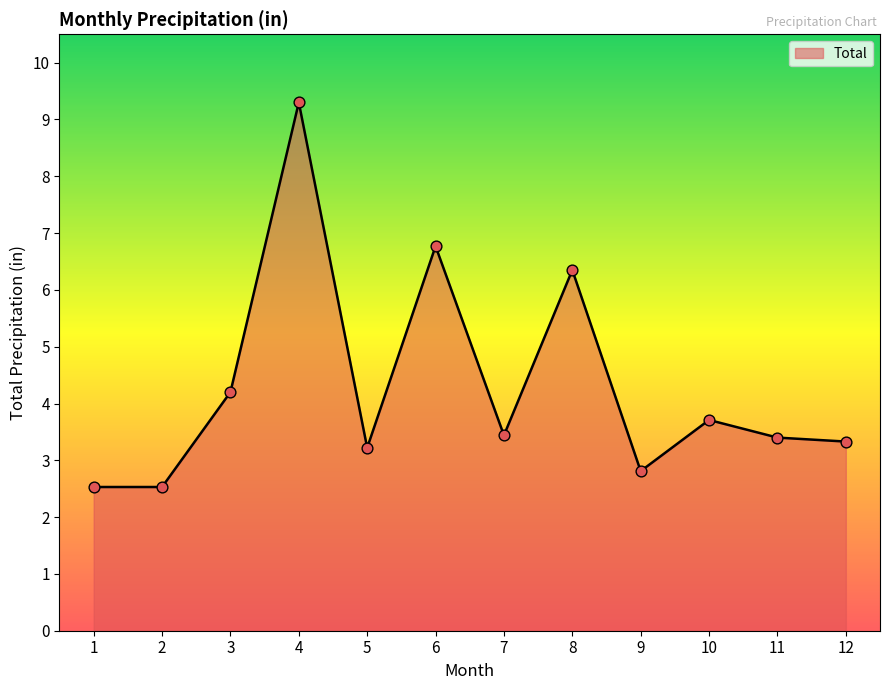

What is the ratio of the value at 2 to the value at 6?

0.4